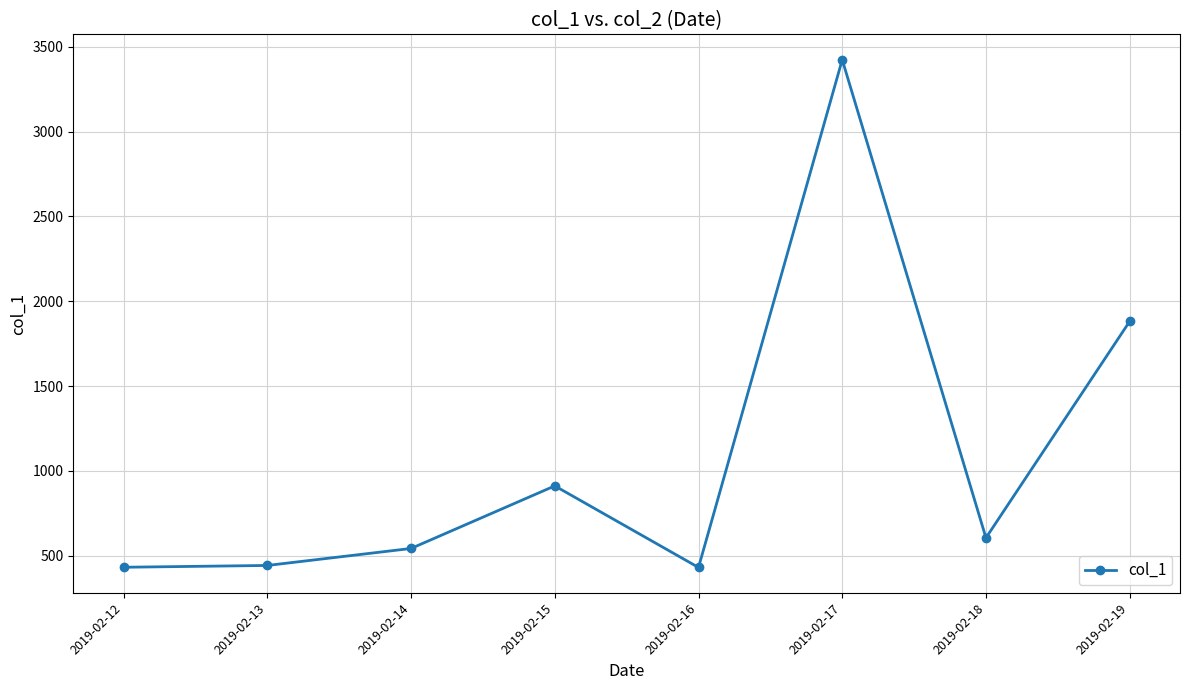

At which category does the data reach its first local peak?

2019-02-15